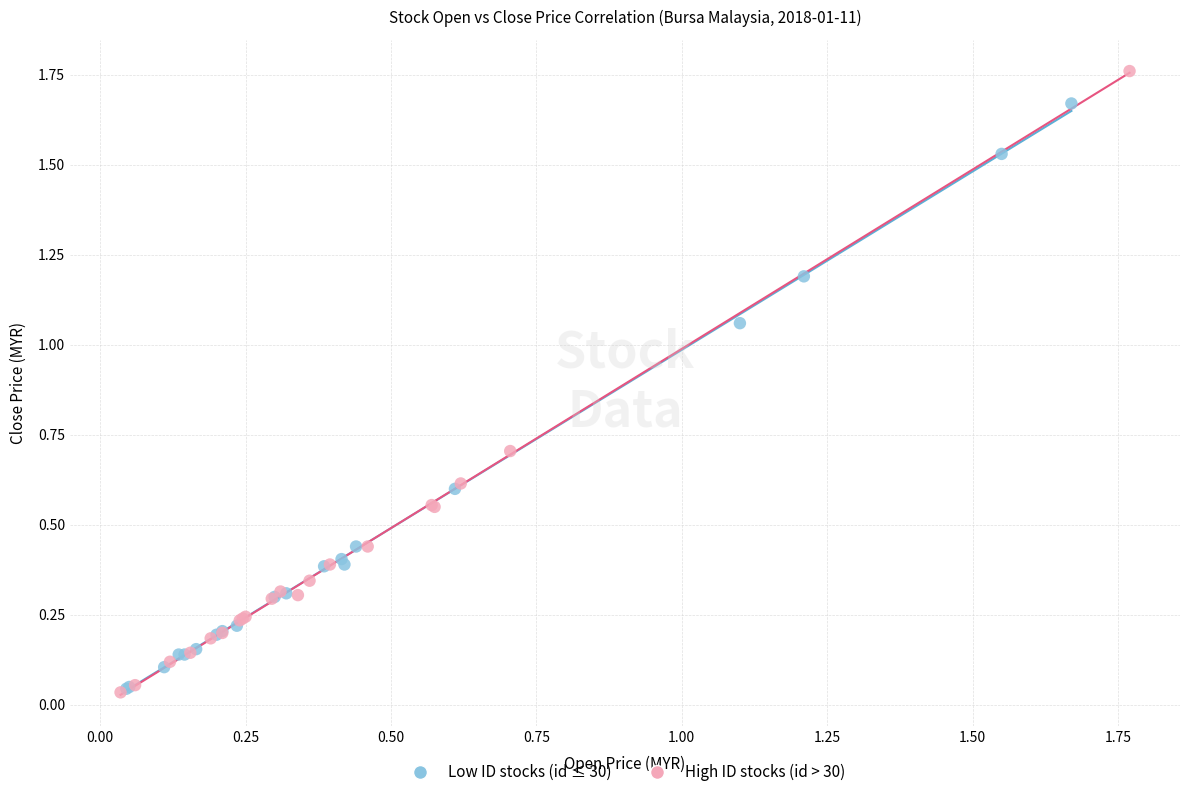

What are all the series names shown in the legend?

Low ID stocks (id ≤ 30), High ID stocks (id > 30)